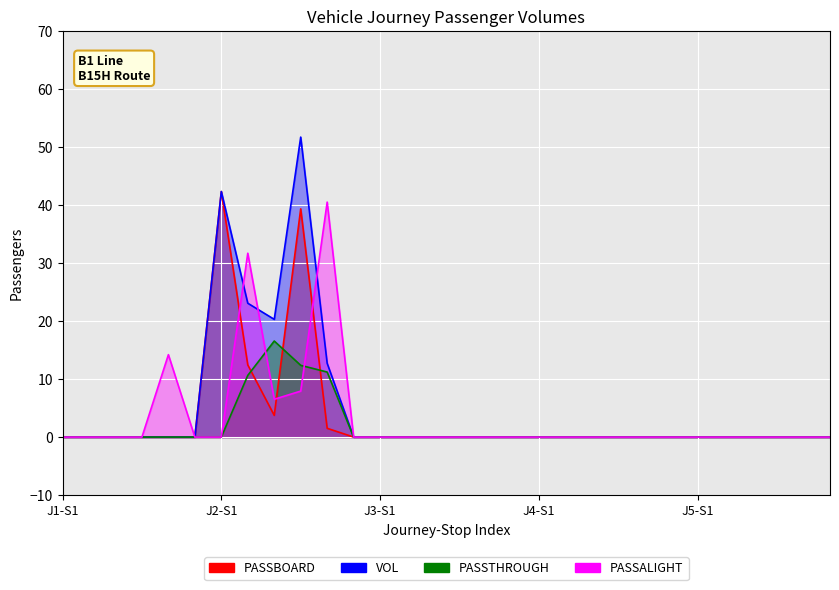

What are all the series names shown in the legend?

PASSBOARD, PASSTHROUGH, PASSALIGHT, VOL